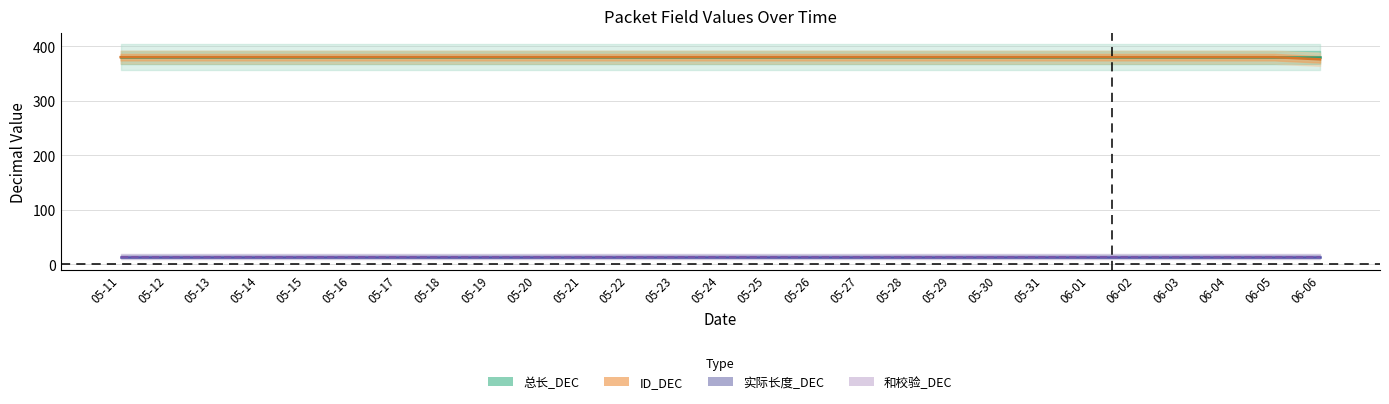

At which category does the chart reach its peak across all series?

05-11